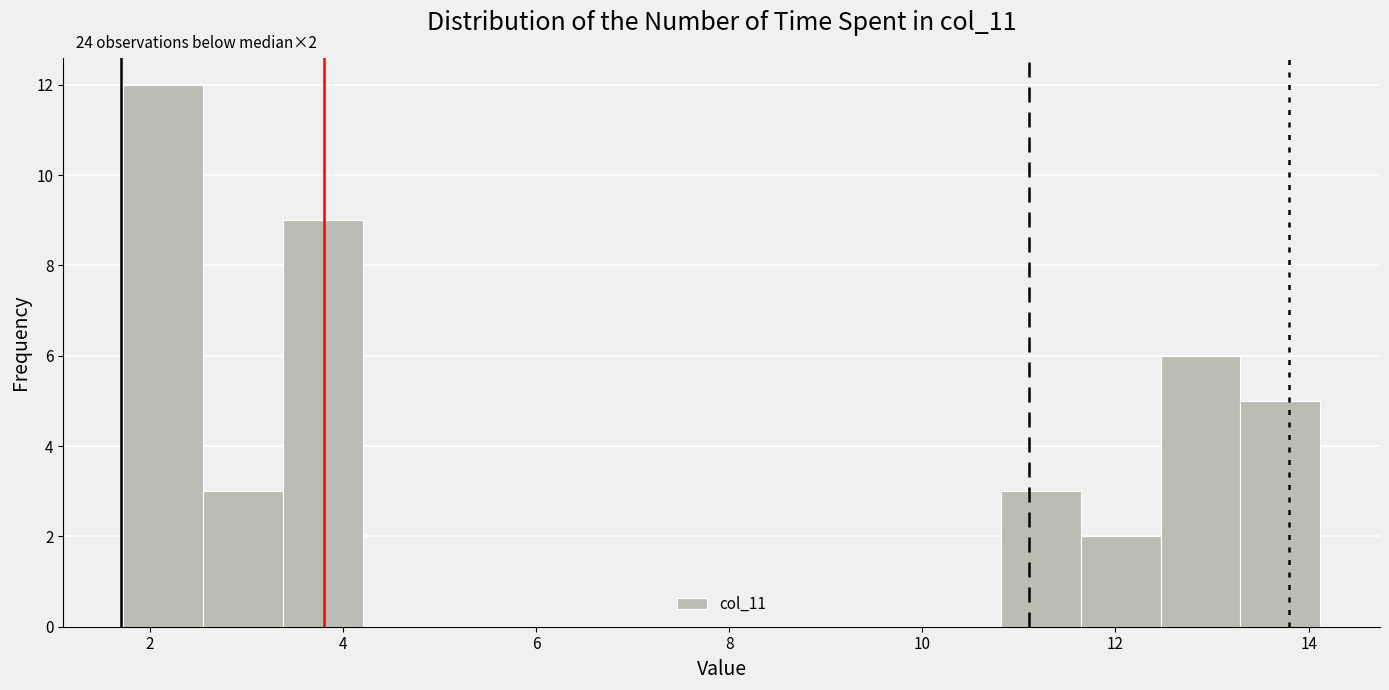

Which range on the x-axis has the tallest bar?

1.8 to 2.6